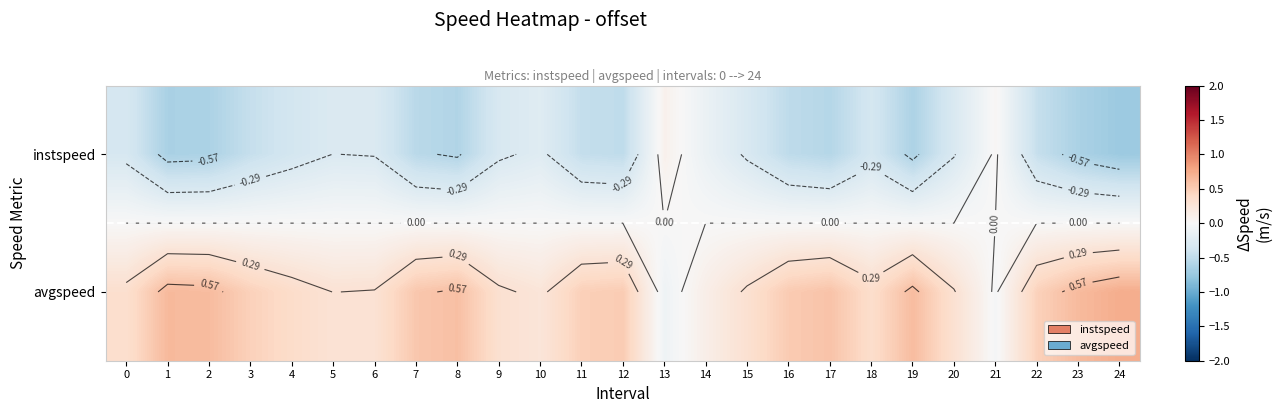

Rank the series by their maximum value, from lowest to highest.

instspeed, avgspeed